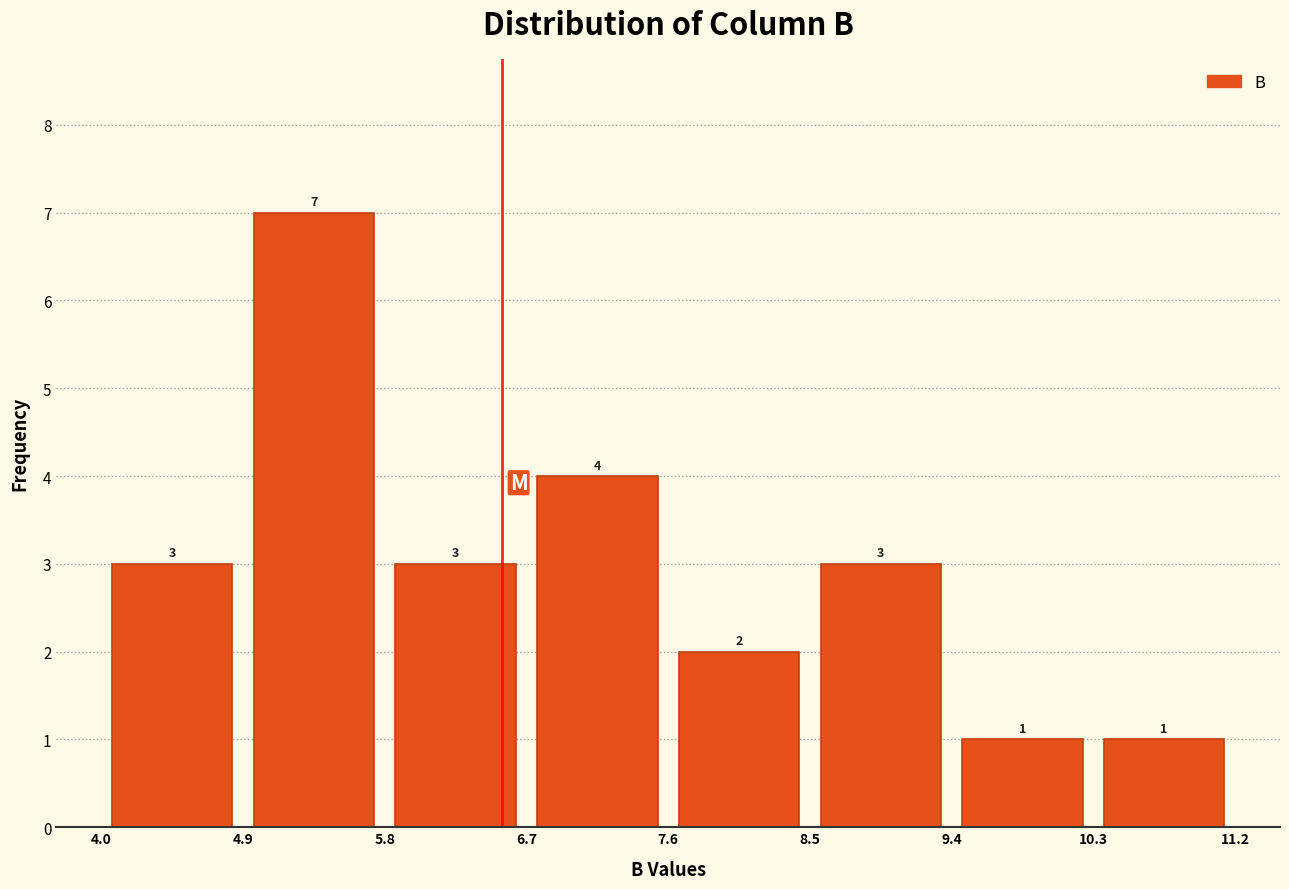

Which range on the x-axis has the tallest bar?

4.9 to 5.8